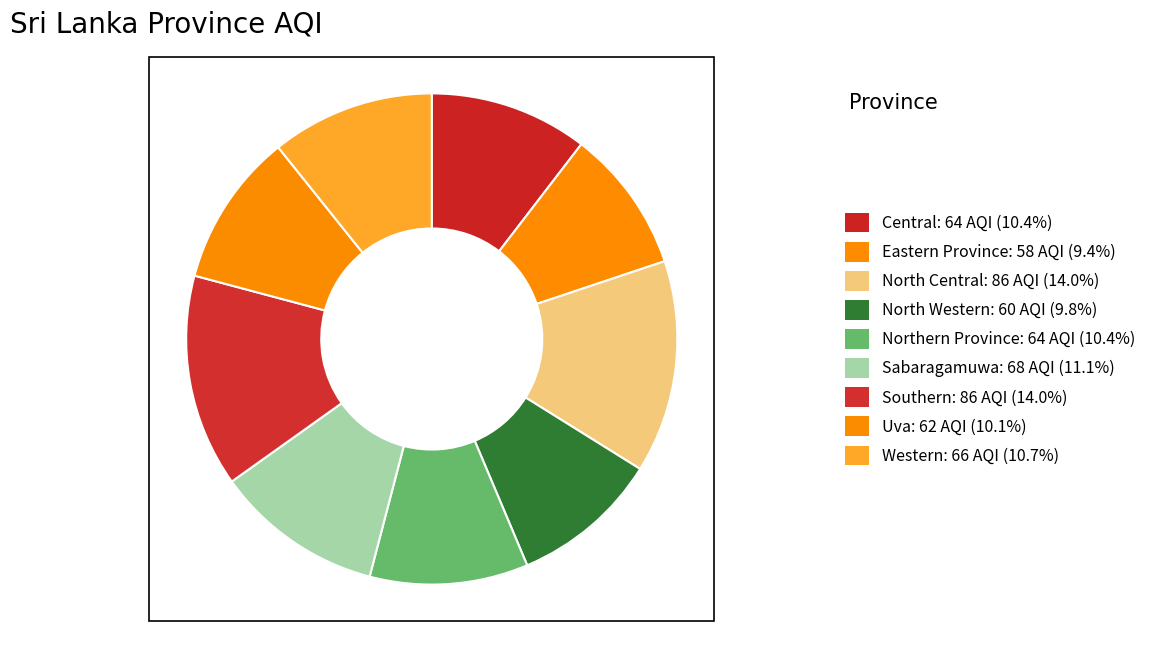

Combined, what portion of the pie is Uva and Northern Province?

20.5%